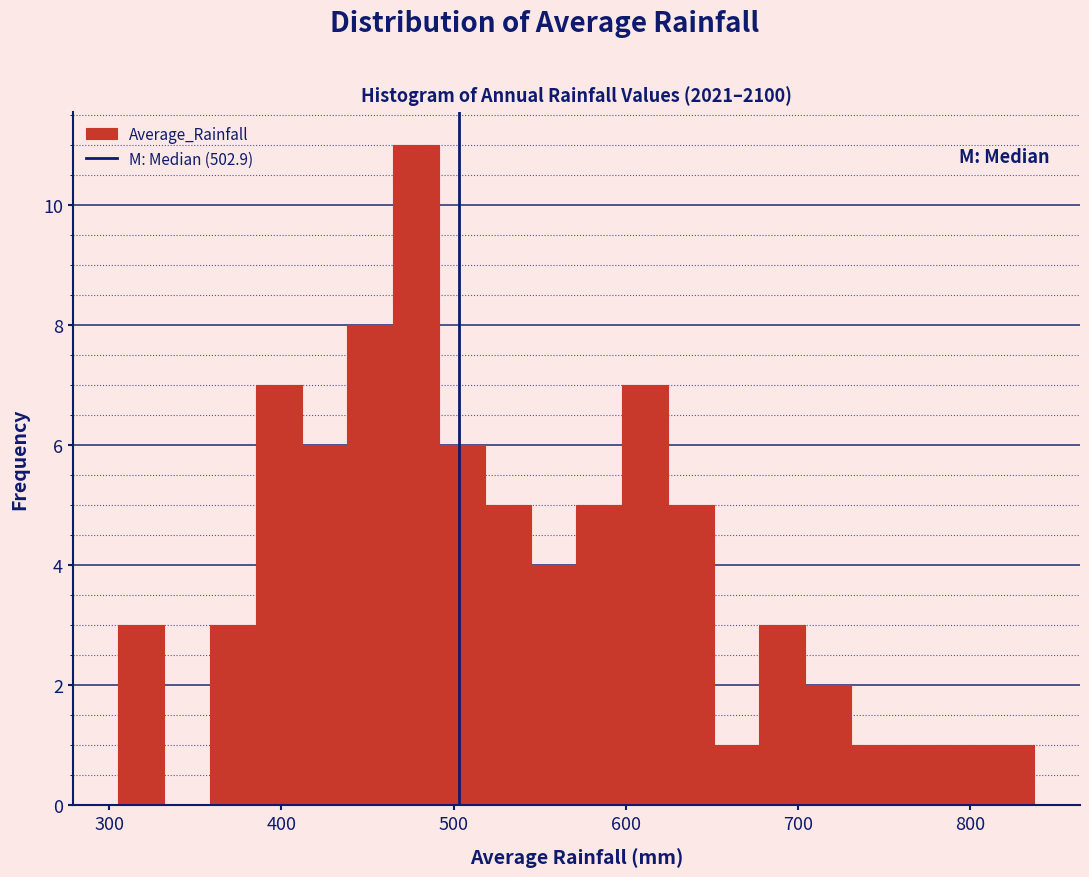

Around what value on the x-axis is the tallest bar? Give the approximate position of its centre, as read against the axis.

480